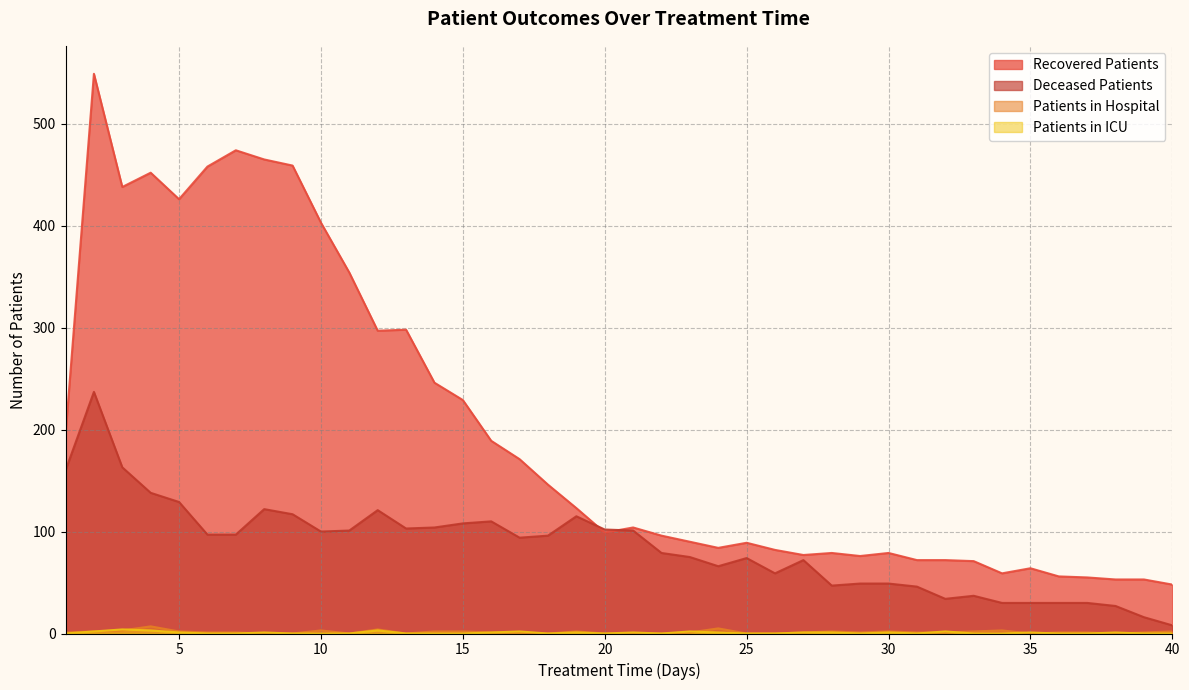

List the series in order of their peak value, highest first.

recovered_patients, deceased_patients, patients_in_hospital, patients_in_icu